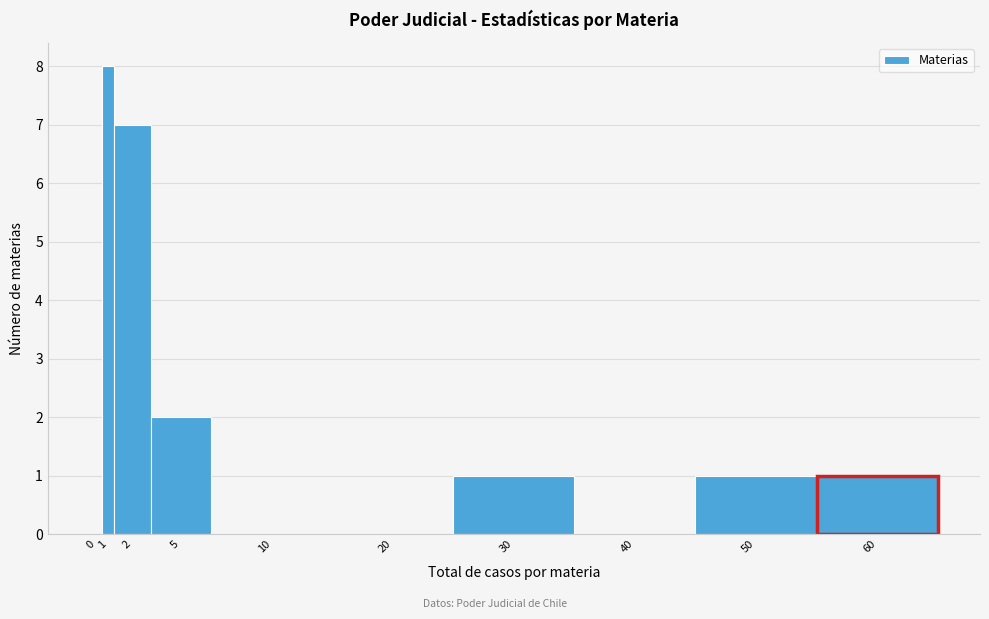

Reading right to left, what are all the values shown in this chart?

60=1	50=1	40=0	30=1	20=0	10=0	5=2	2=7	1=8	0=0